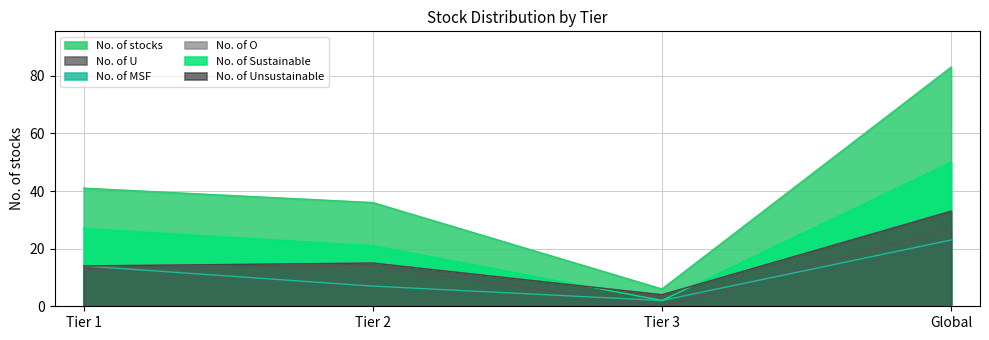

Reading left to right, transcribe all the data shown in this chart.

No. of stocks: Tier 1=41	Tier 2=36	Tier 3=6	Global=83
No. of U: Tier 1=13	Tier 2=14	Tier 3=0	Global=27
No. of MSF: Tier 1=14	Tier 2=7	Tier 3=2	Global=23
No. of O: Tier 1=14	Tier 2=15	Tier 3=4	Global=33
No. of Sustainable: Tier 1=27	Tier 2=21	Tier 3=2	Global=50
No. of Unsustainable: Tier 1=14	Tier 2=15	Tier 3=4	Global=33